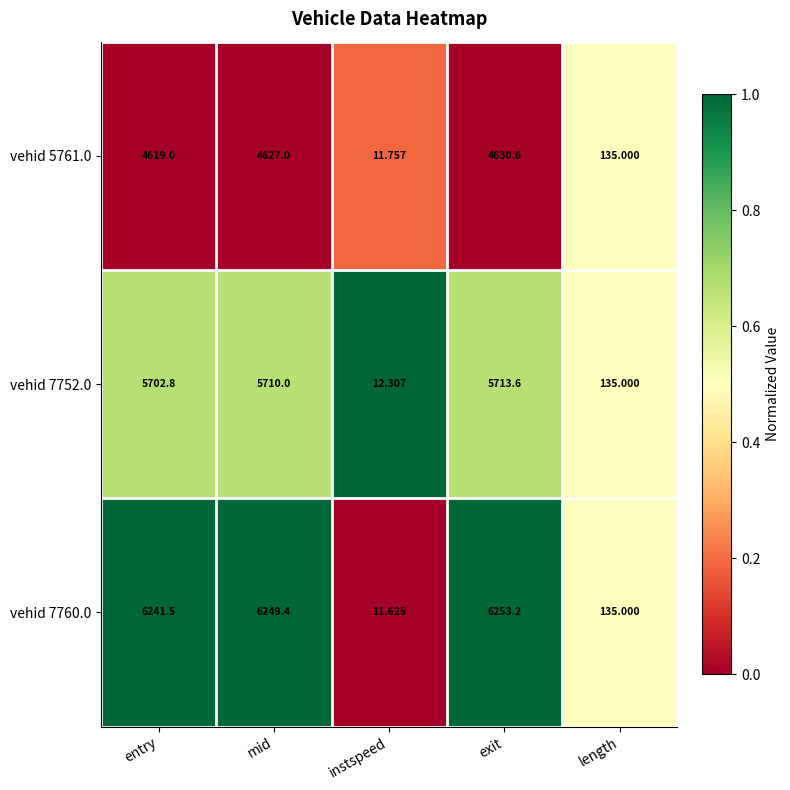

At which label does vehid 7752.0 reach its minimum?

instspeed